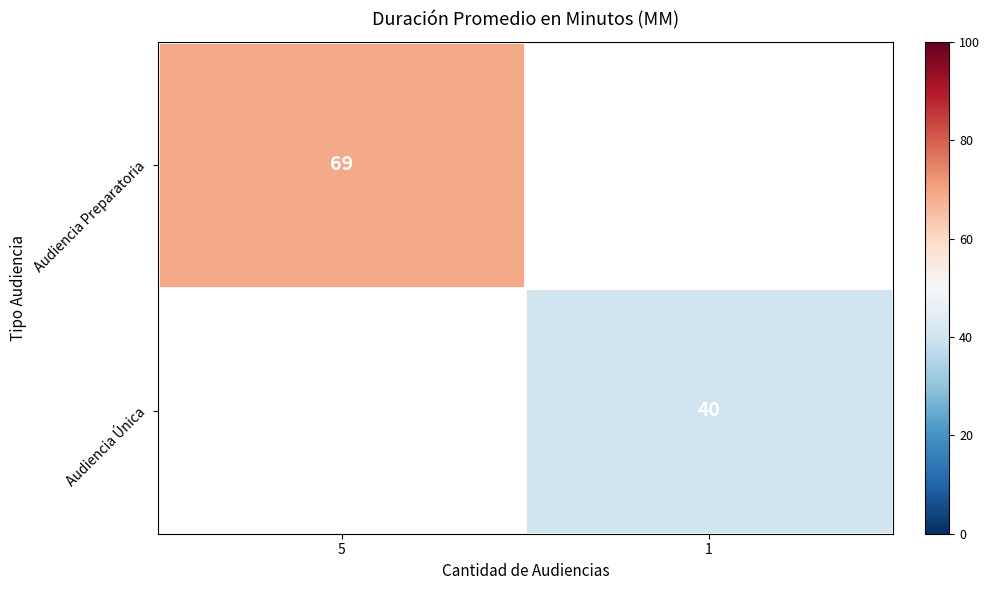

The Audiencia Única series shows 58 at 1. True or false?

False